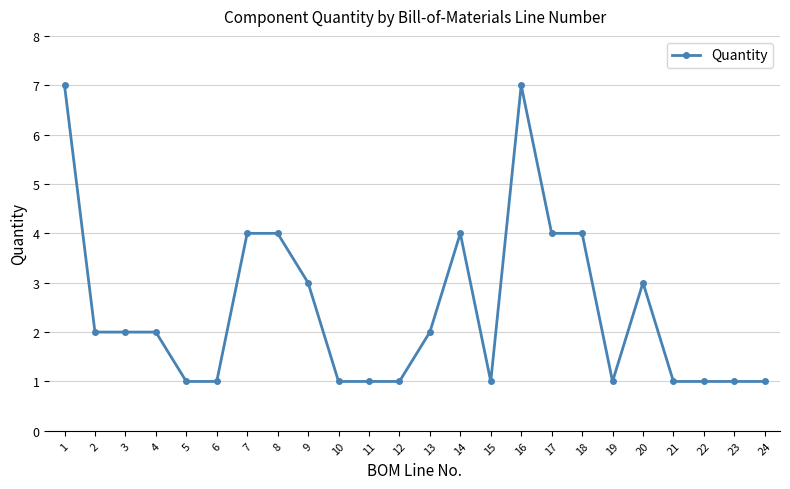

True or false: the data shows 3 at 16.

False